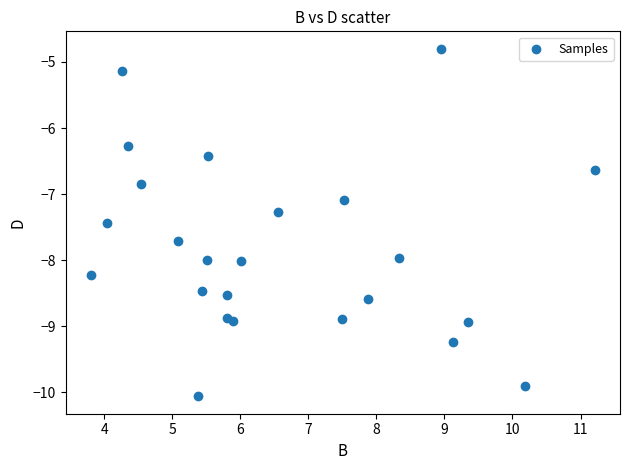

What Y value in the scatter plot is closest to -7?

-7.1